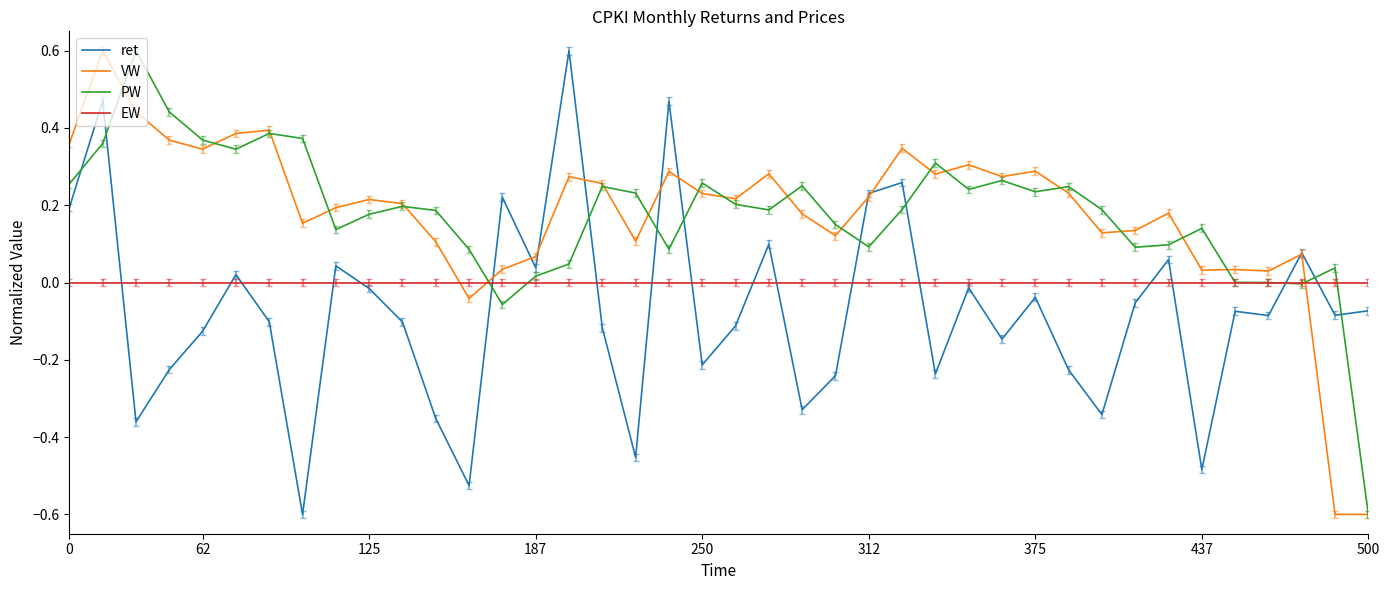

What is the greatest value displayed?

0.6